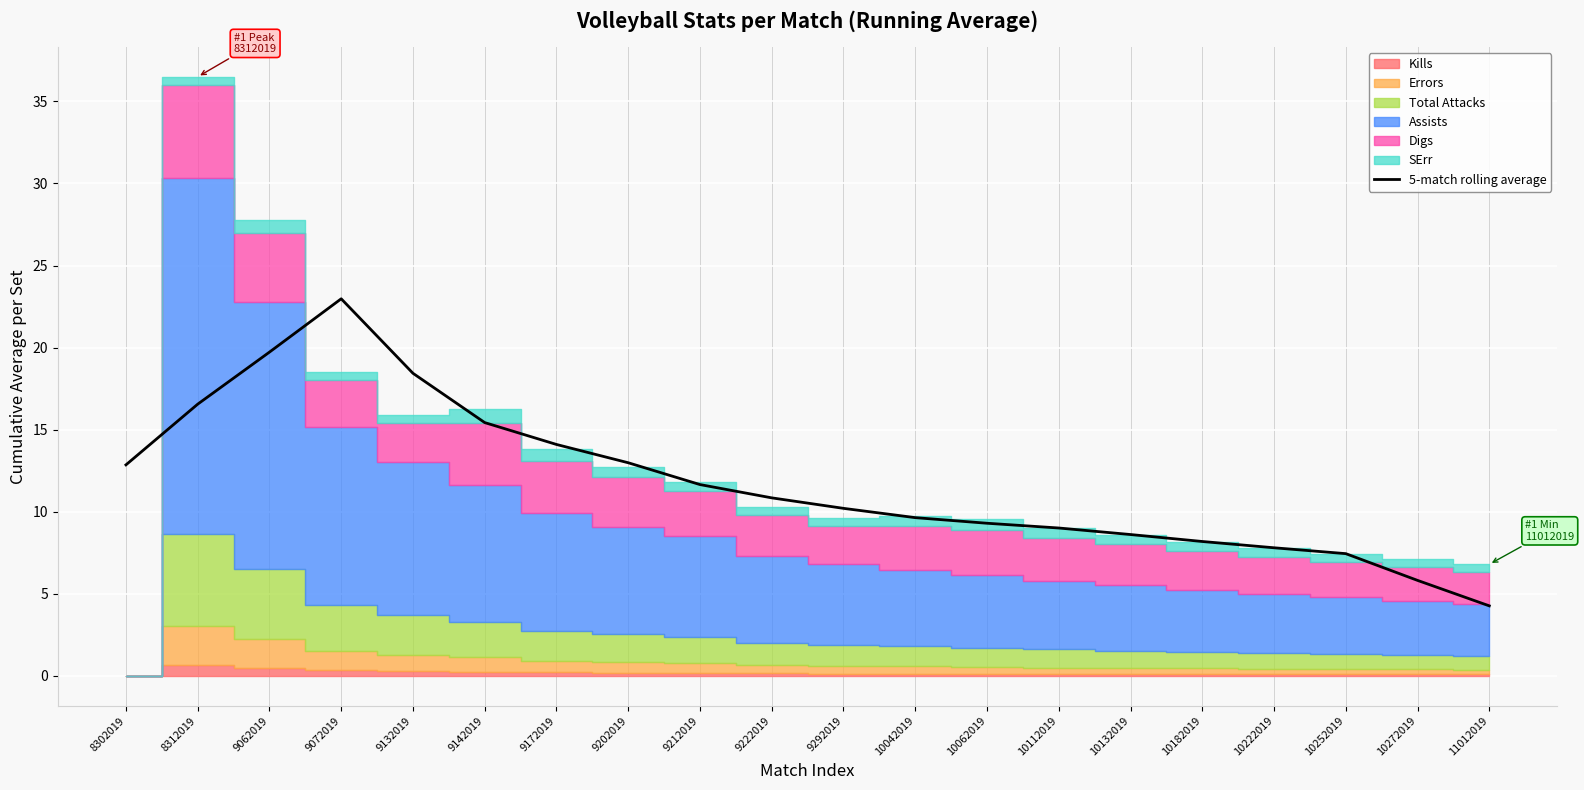

Which has a higher value, 10182019 or 10042019?

10042019